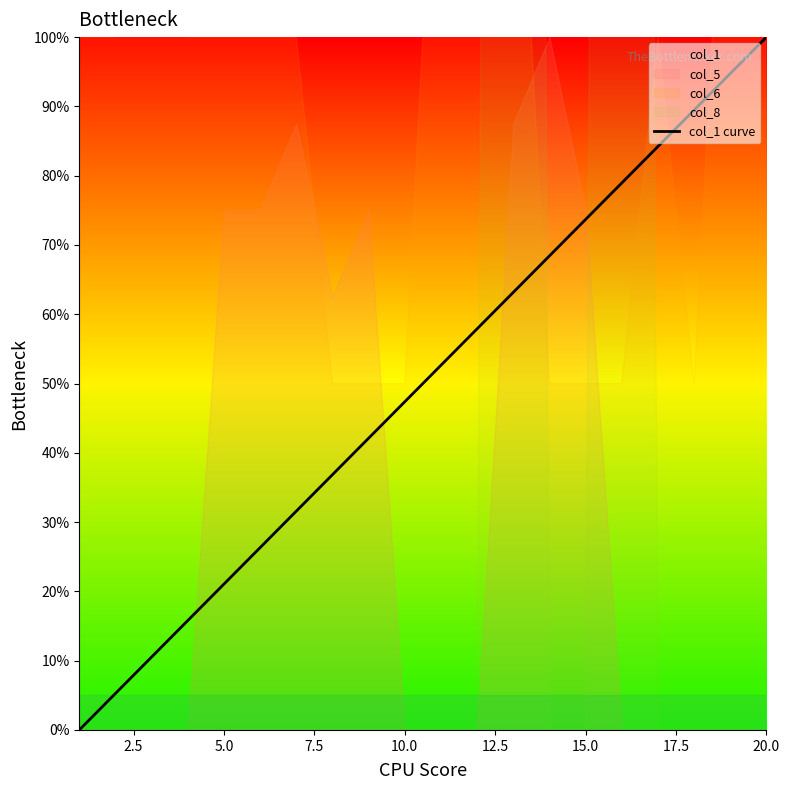

True or false: col_1 curve has a value of 73.7 at 15.0.

True